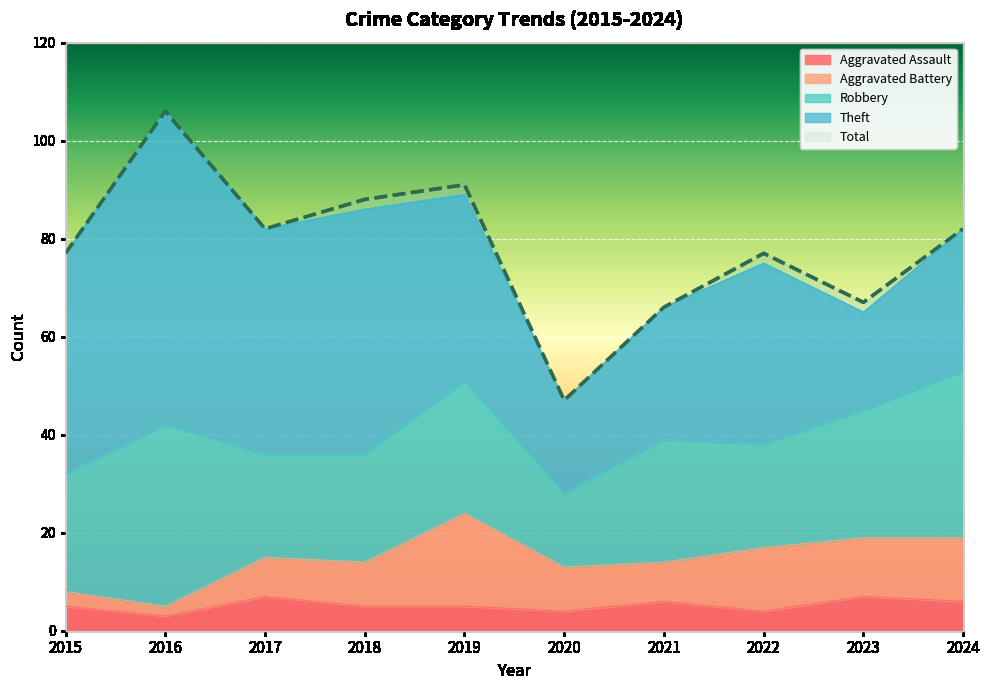

In Aggravated Battery, how many points are higher than both neighbors (excluding endpoints)?

2